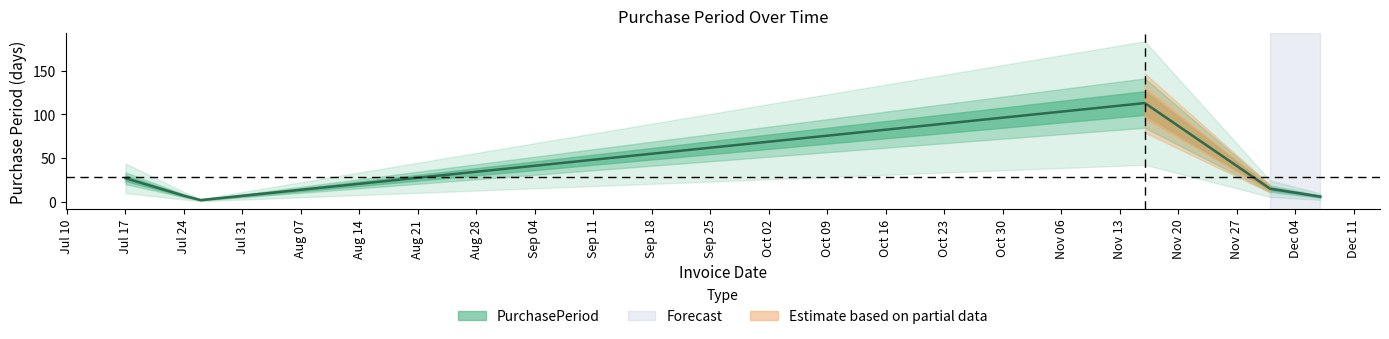

What is the sum of the values at 2017-07-24 and 2017-12-07?

13